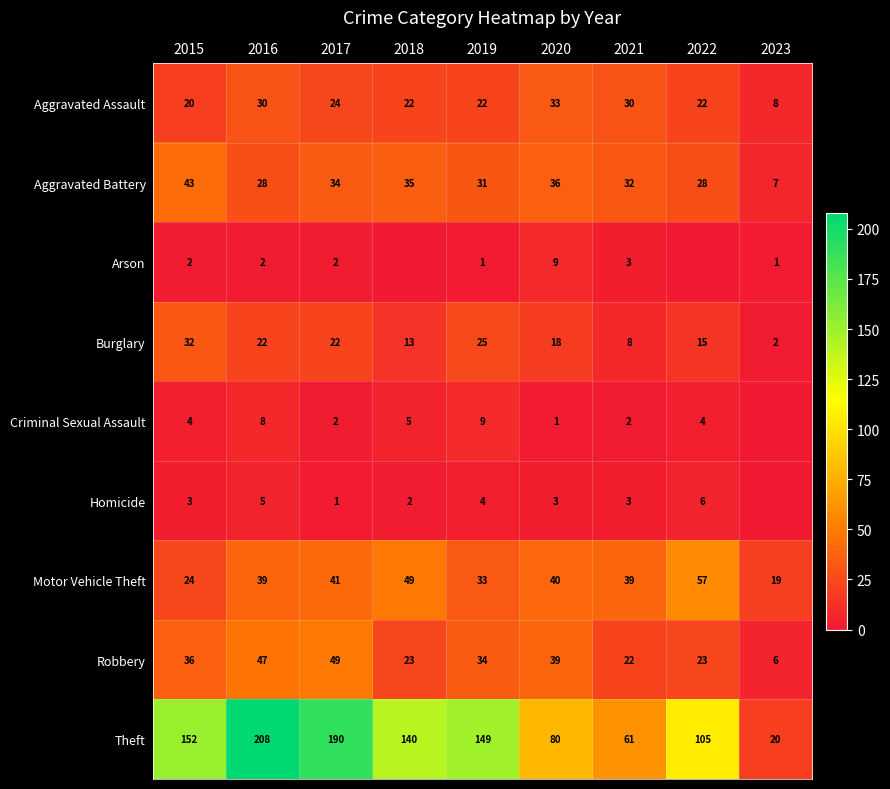

Which category has the highest value in the Theft series?

2016